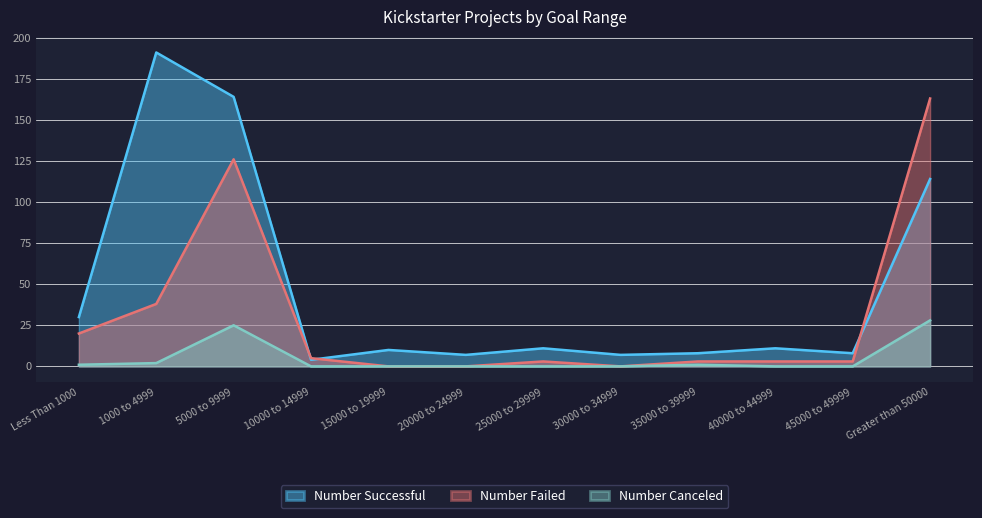

Rank the series at 40000 to 44999 from lowest to highest value.

Number Canceled, Number Failed, Number Successful